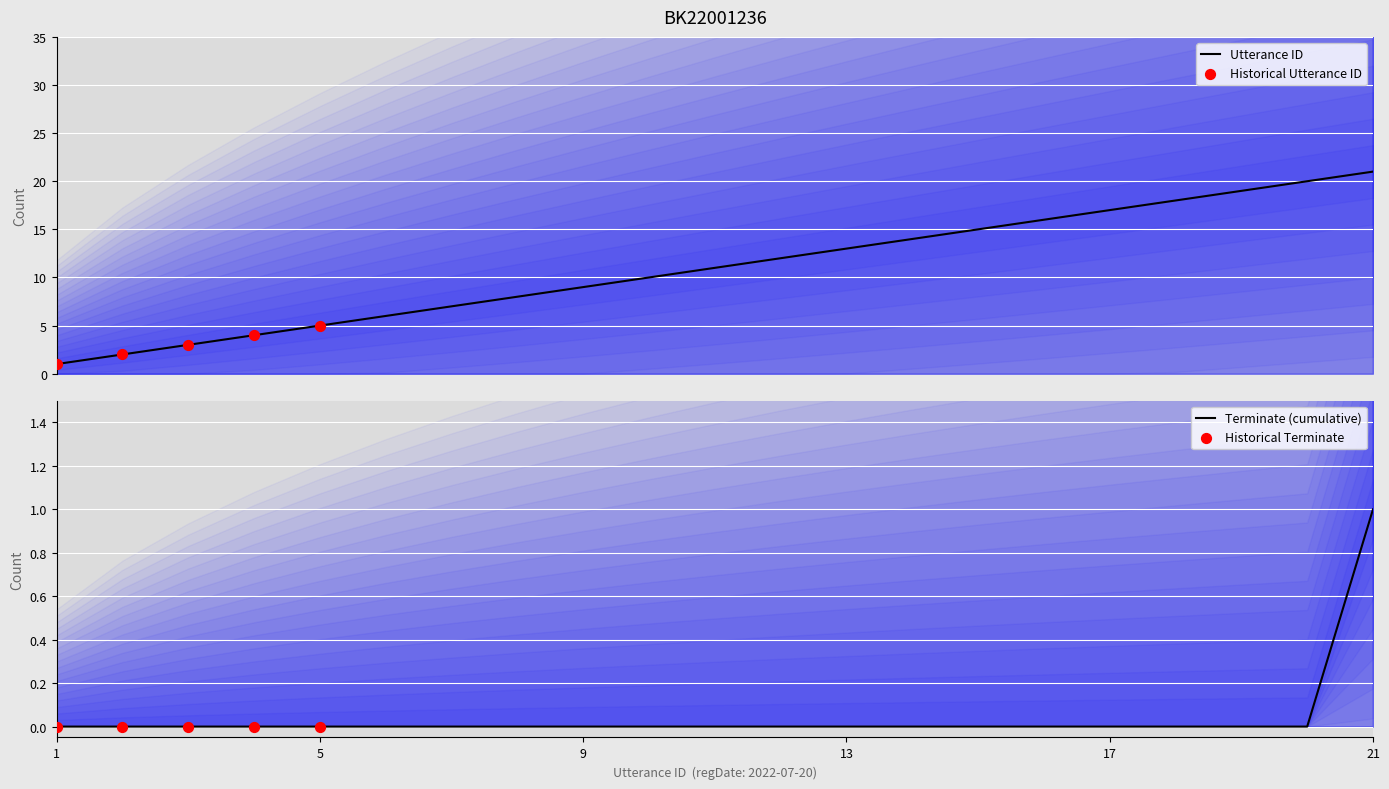

What is the maximum value for Utterance ID?

21